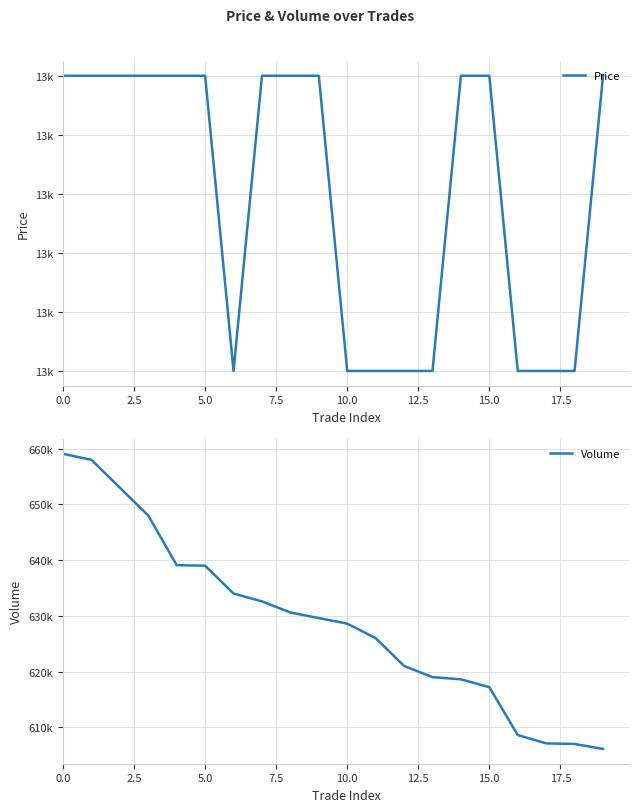

What is the smallest value displayed?

13050